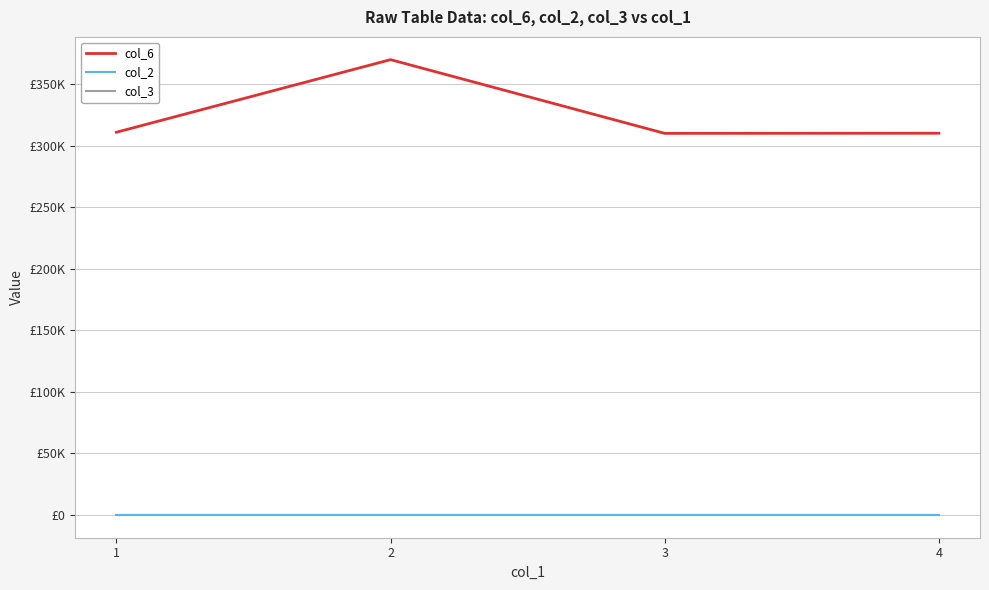

At which label is col_3 closest to 0?

1